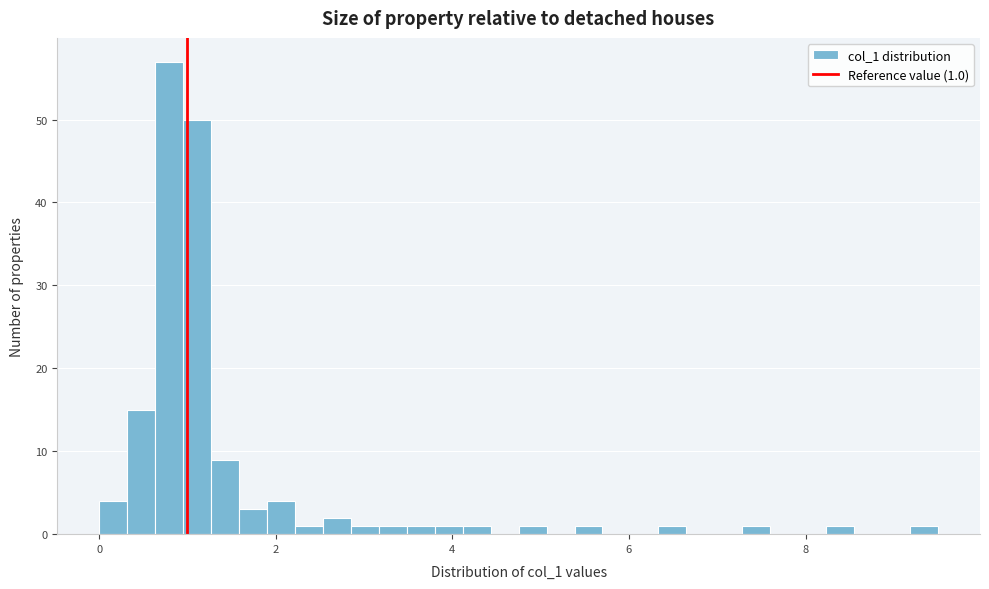

Read against the x-axis, roughly where is the centre of the tallest bar?

0.8